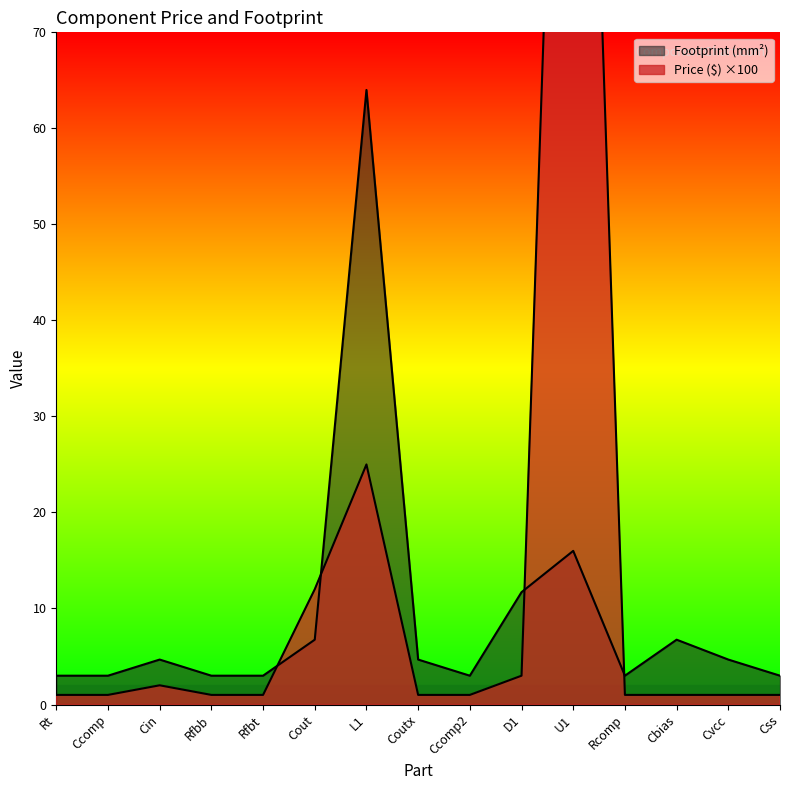

What is the total value across all series at Rfbb?

4.0